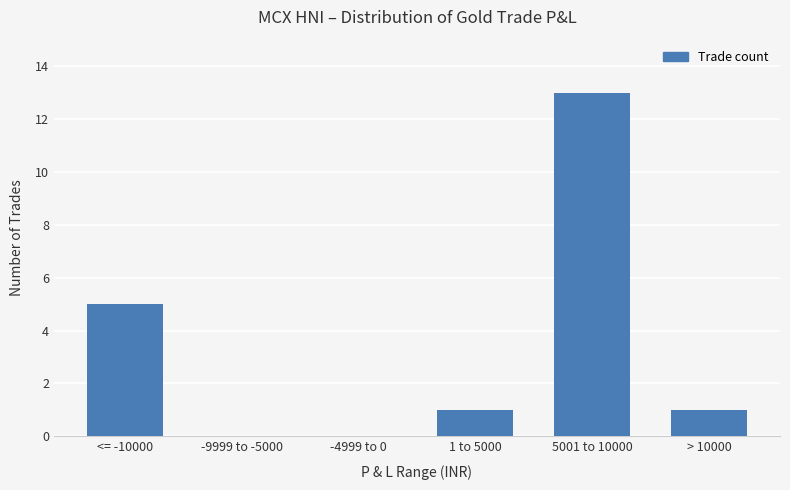

At which label is the value closest to 6?

<= -10000